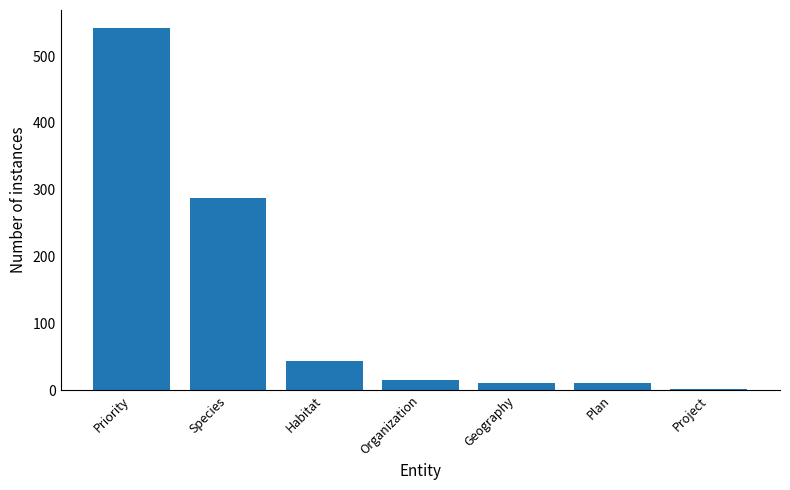

What is the greatest value displayed?

542